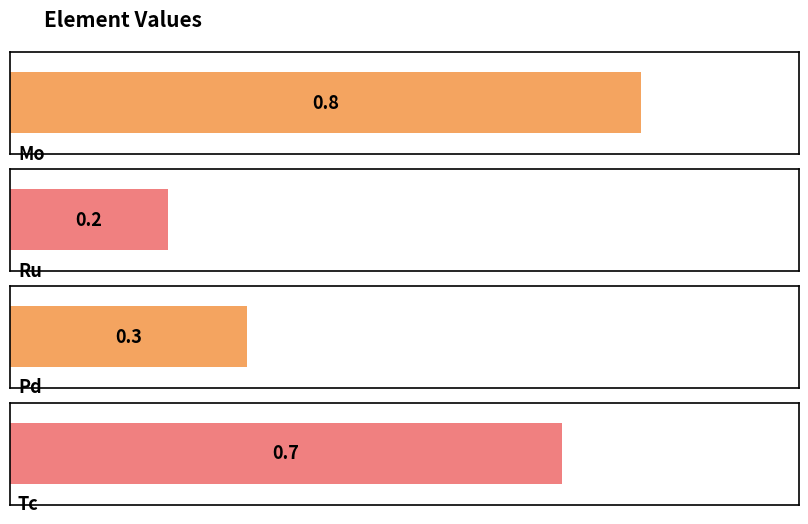

Which category has the highest value across all series?

Mo